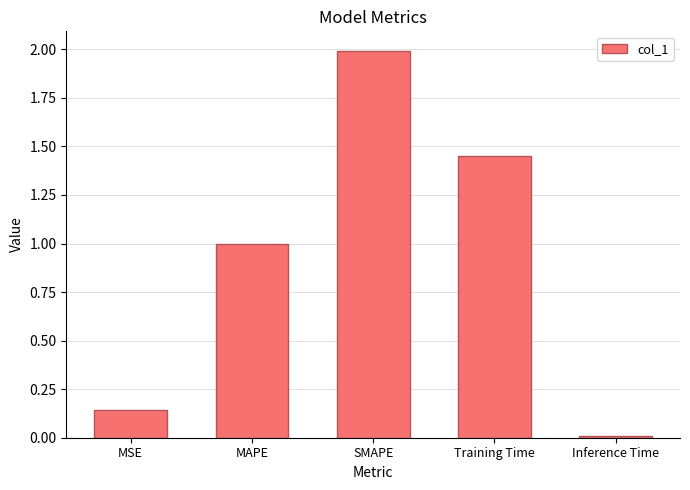

Between Training Time and SMAPE, which is larger?

SMAPE